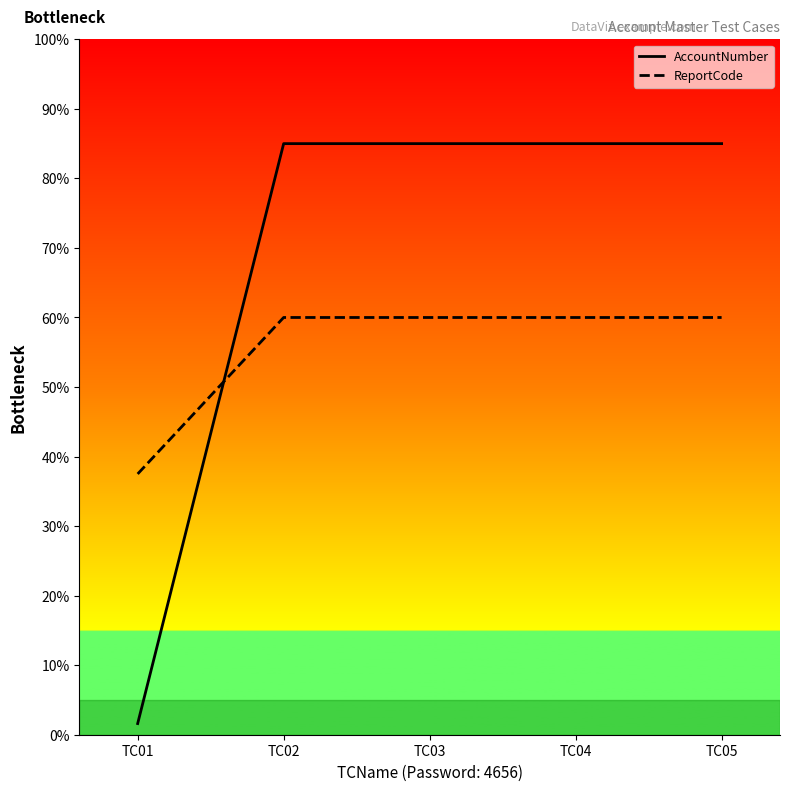

After their last crossing, which series has the higher values: ReportCode or AccountNumber?

AccountNumber